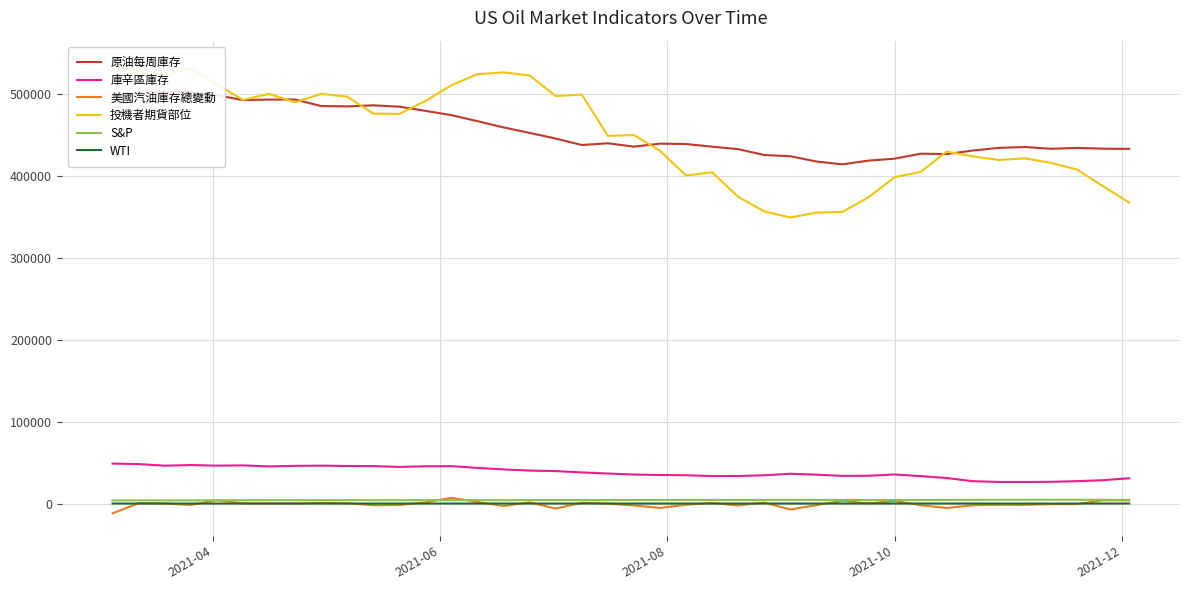

Is this an area chart (filled region under the line)?

No